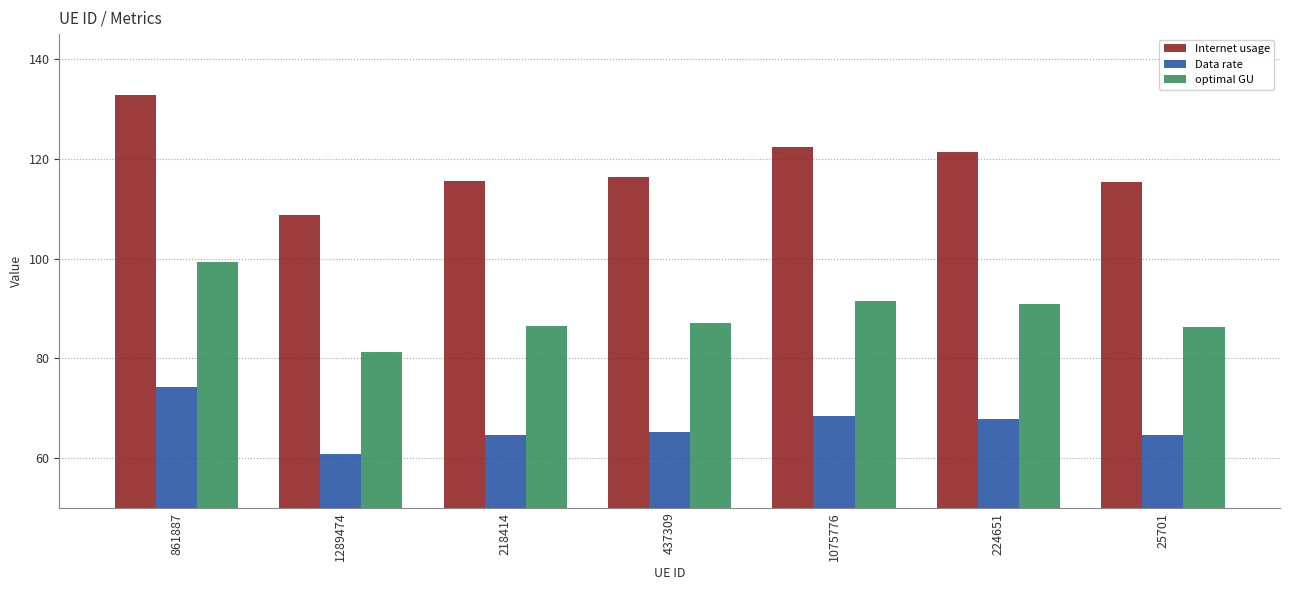

Rank the series by their maximum value, from lowest to highest.

Data rate, optimal GU, Internet usage